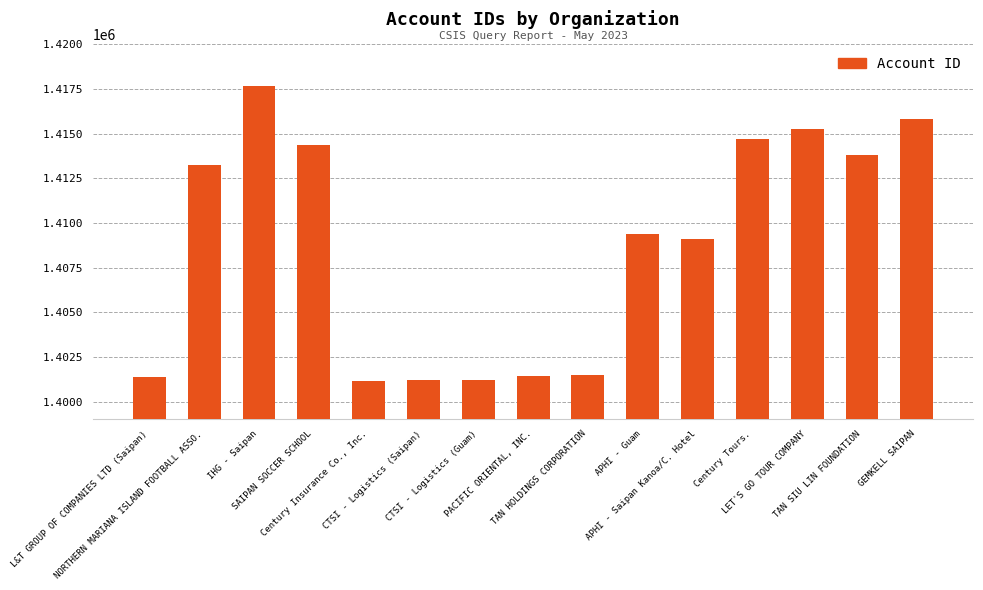

Are the bars horizontal?

No